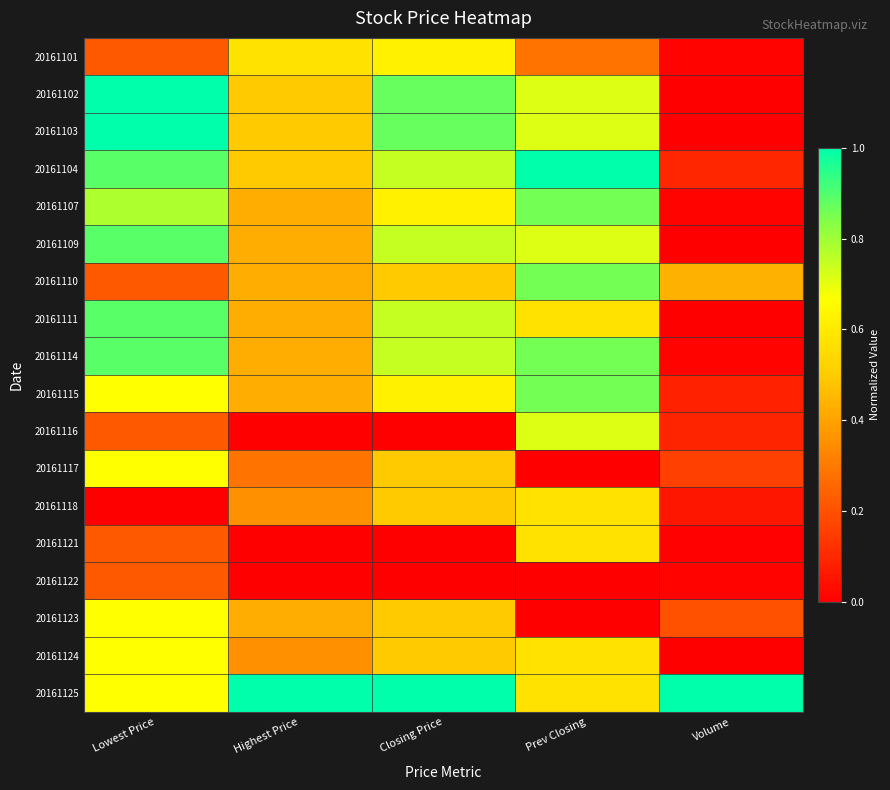

Reading right to left, list all the values displayed in this chart.

20161101: Volume=0.0	Prev Closing=0.3	Closing Price=0.6	Highest Price=0.6	Lowest Price=0.2
20161102: Volume=0.0	Prev Closing=0.7	Closing Price=0.9	Highest Price=0.5	Lowest Price=1.0
20161103: Volume=0.0	Prev Closing=0.7	Closing Price=0.9	Highest Price=0.5	Lowest Price=1.0
20161104: Volume=0.1	Prev Closing=1.0	Closing Price=0.7	Highest Price=0.5	Lowest Price=0.9
20161107: Volume=0.0	Prev Closing=0.9	Closing Price=0.6	Highest Price=0.4	Lowest Price=0.8
20161109: Volume=0.0	Prev Closing=0.7	Closing Price=0.7	Highest Price=0.4	Lowest Price=0.9
20161110: Volume=0.4	Prev Closing=0.9	Closing Price=0.5	Highest Price=0.4	Lowest Price=0.2
20161111: Volume=0.0	Prev Closing=0.6	Closing Price=0.7	Highest Price=0.4	Lowest Price=0.9
20161114: Volume=0.0	Prev Closing=0.9	Closing Price=0.7	Highest Price=0.4	Lowest Price=0.9
20161115: Volume=0.1	Prev Closing=0.9	Closing Price=0.6	Highest Price=0.4	Lowest Price=0.7
20161116: Volume=0.1	Prev Closing=0.7	Closing Price=0.0	Highest Price=0.0	Lowest Price=0.2
20161117: Volume=0.2	Prev Closing=0.0	Closing Price=0.5	Highest Price=0.3	Lowest Price=0.7
20161118: Volume=0.1	Prev Closing=0.6	Closing Price=0.5	Highest Price=0.4	Lowest Price=0.0
20161121: Volume=0.0	Prev Closing=0.6	Closing Price=0.0	Highest Price=0.0	Lowest Price=0.2
20161122: Volume=0.0	Prev Closing=0.0	Closing Price=0.0	Highest Price=0.0	Lowest Price=0.2
20161123: Volume=0.2	Prev Closing=0.0	Closing Price=0.5	Highest Price=0.4	Lowest Price=0.7
20161124: Volume=0.0	Prev Closing=0.6	Closing Price=0.5	Highest Price=0.4	Lowest Price=0.7
20161125: Volume=1.0	Prev Closing=0.6	Closing Price=1.0	Highest Price=1.0	Lowest Price=0.7